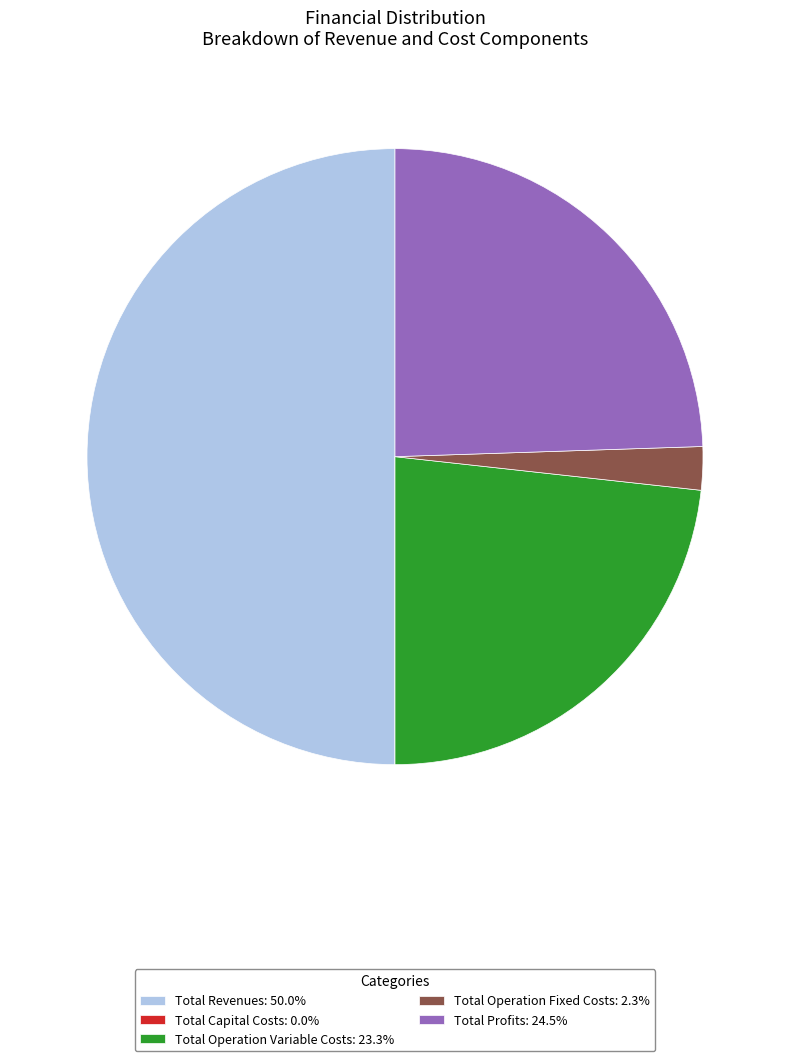

Which category has the biggest portion of the pie?

Total Revenues